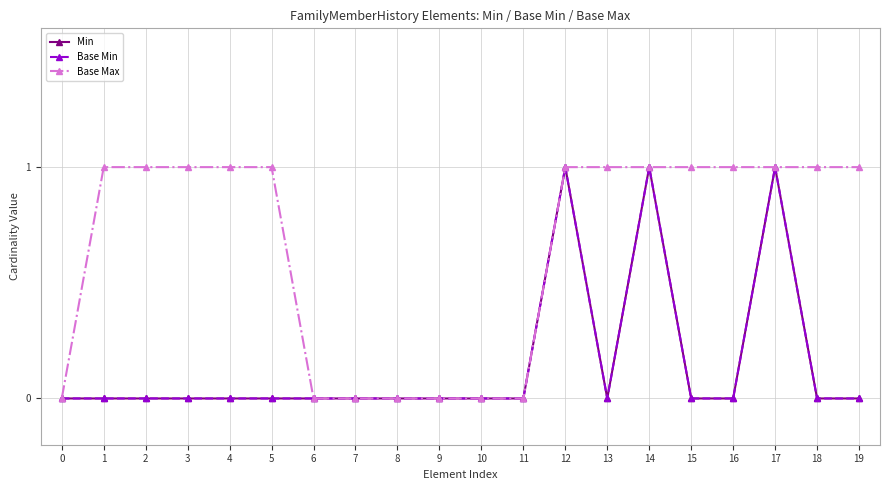

Is this an area chart (filled region under the line)?

No